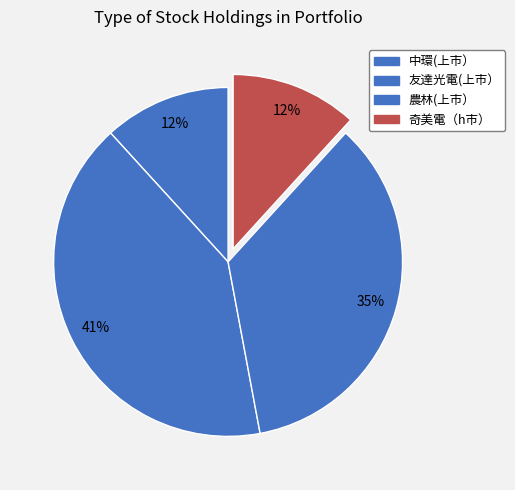

Does any single category account for the majority?

No